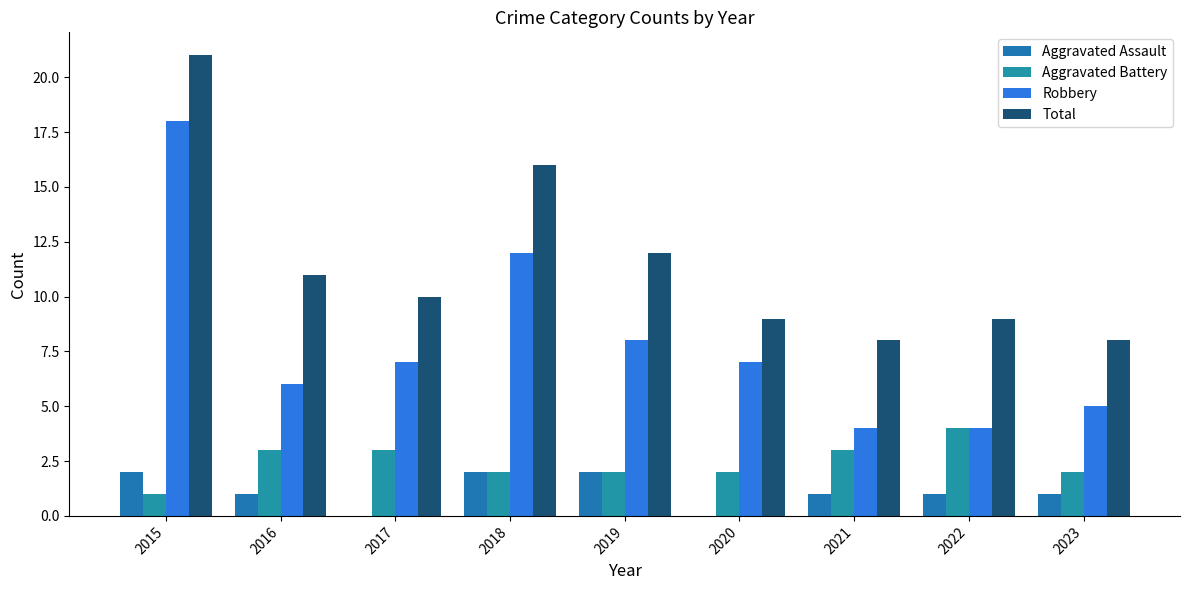

How many distinct data groups are displayed?

4